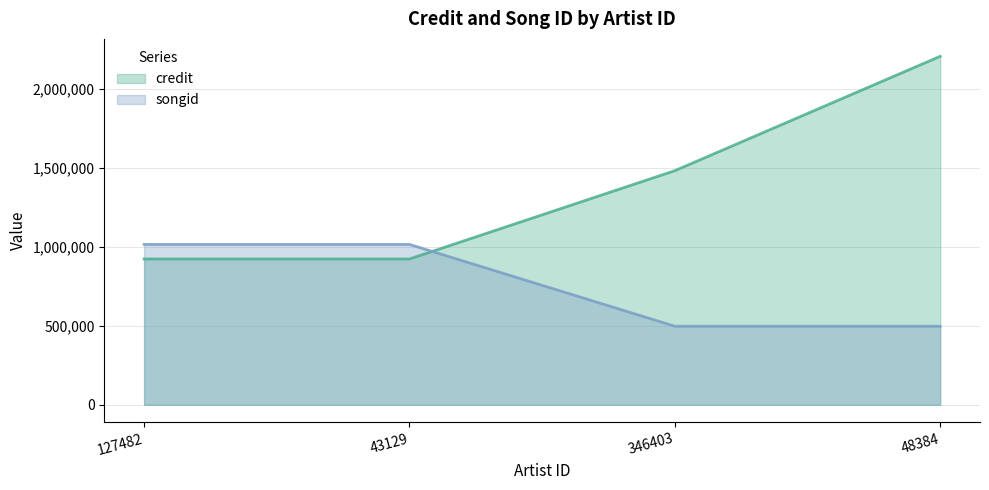

How many data points in credit are above 1480978?

1